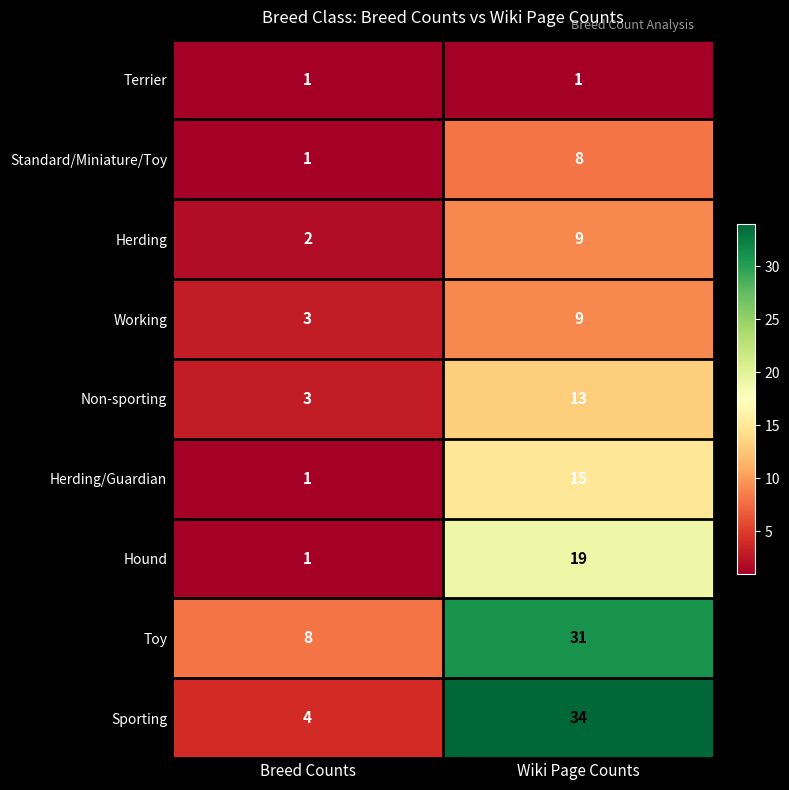

List the labels in order of Non-sporting value, largest first.

Wiki Page Counts, Breed Counts